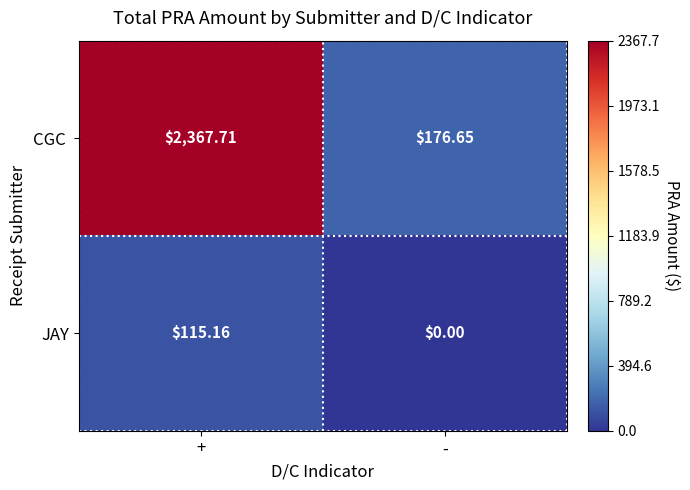

At which category does the chart reach its minimum across all series?

-